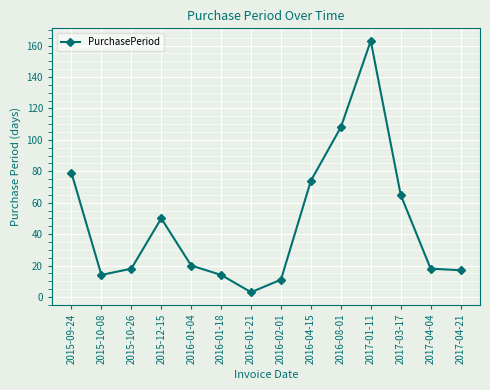

What is the label of the 10th point from the left?

2016-08-01